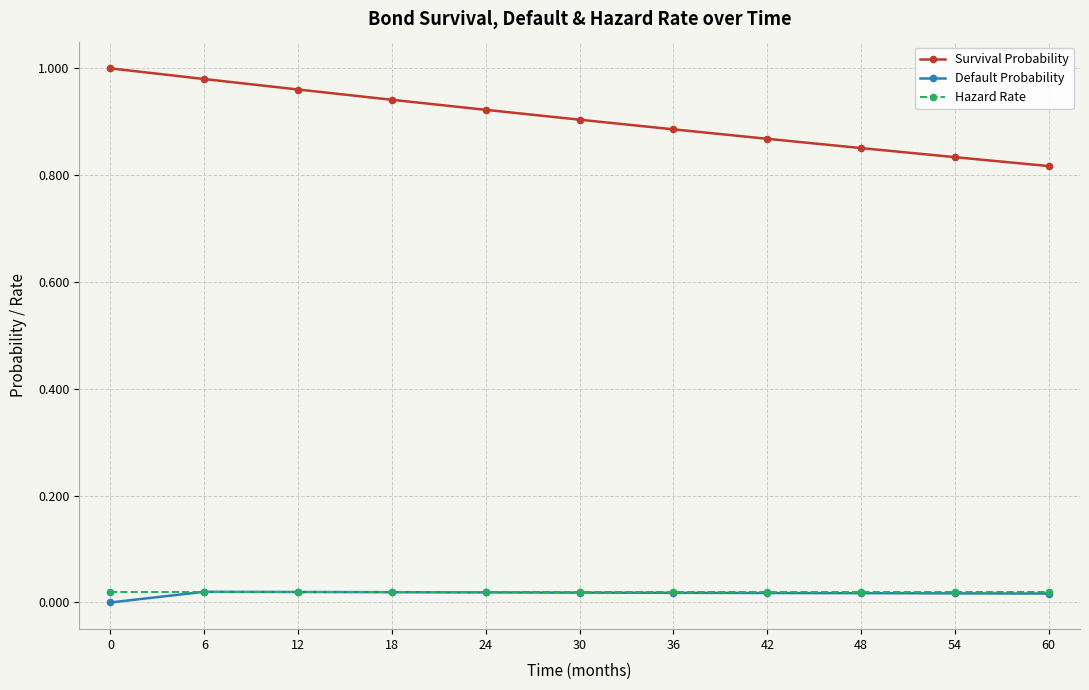

True or false: Survival Probability and Default Probability cross at least once.

False